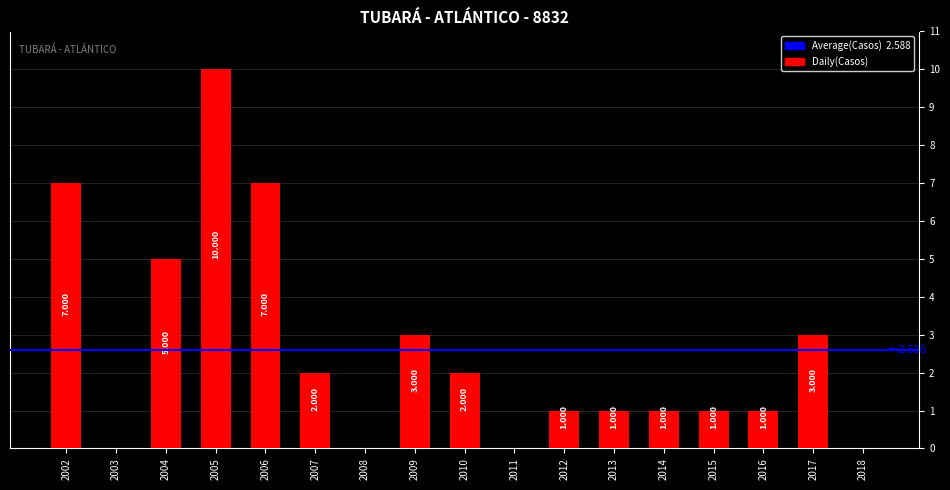

The value at 2016 is 0. True or false?

False